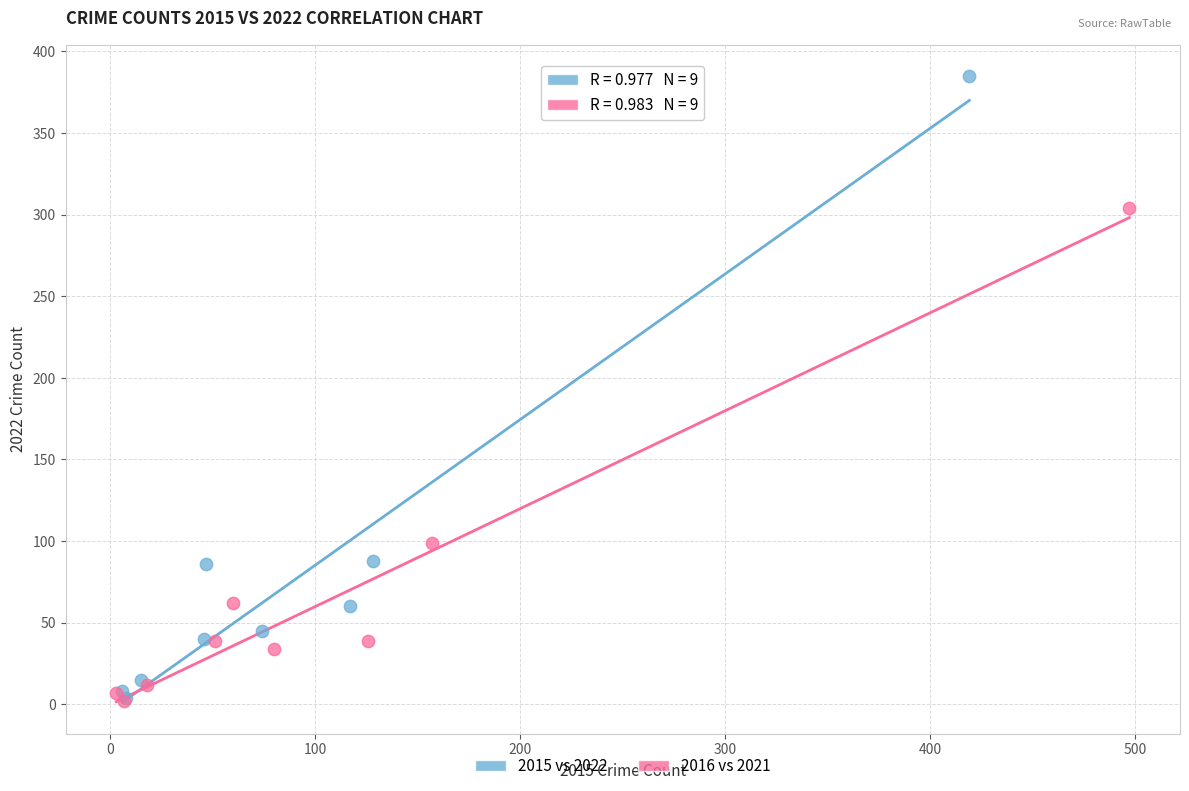

What are all the series names shown in the legend?

2015 vs 2022, 2016 vs 2021